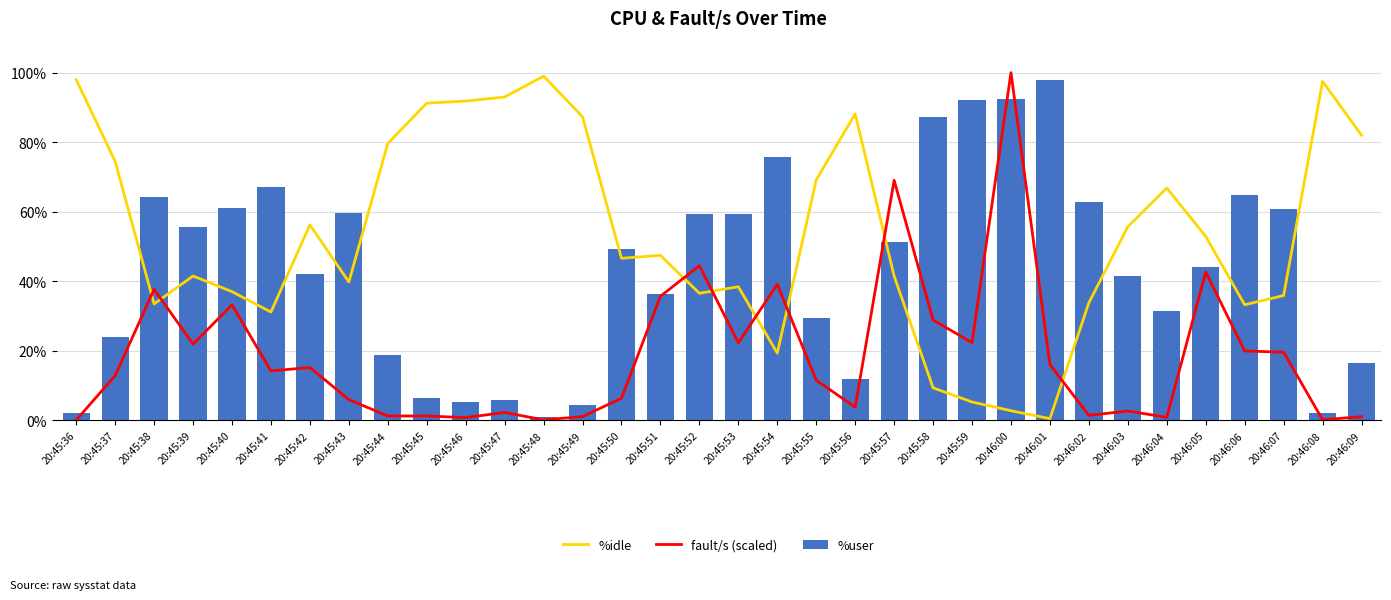

Count the number of data series in this chart.

3